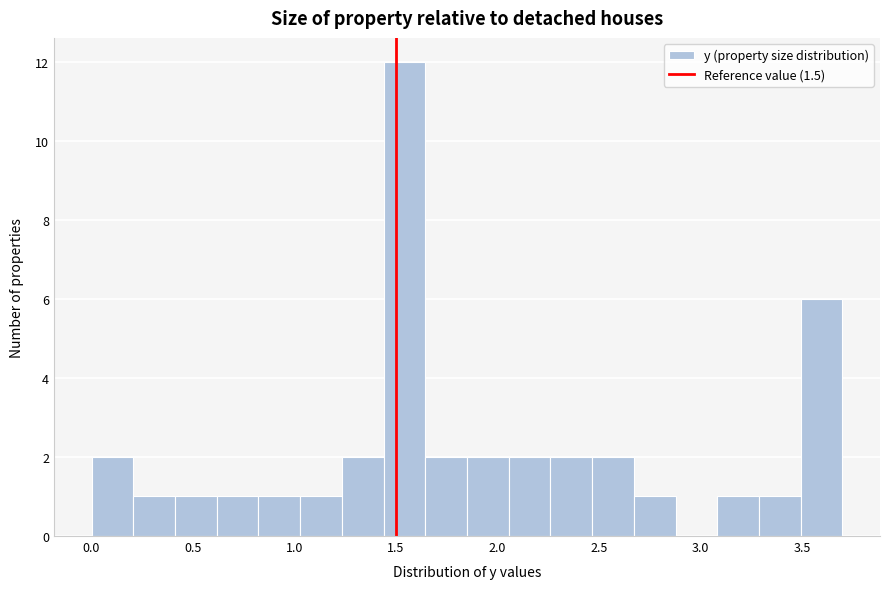

Reading left to right, transcribe this chart: for each bar, give the range it covers on the x-axis and its height. Neither the bar edges nor the heights are printed on the chart, so give them approximately, as read against the axes.

0.00 to 0.20: 2
0.20 to 0.40: 1
0.40 to 0.60: 1
0.60 to 0.80: 1
0.80 to 1.05: 1
1.05 to 1.25: 1
1.25 to 1.45: 2
1.45 to 1.65: 12
1.65 to 1.85: 2
1.85 to 2.05: 2
2.05 to 2.25: 2
2.25 to 2.45: 2
2.45 to 2.65: 2
2.65 to 2.90: 1
2.90 to 3.10: 0
3.10 to 3.30: 1
3.30 to 3.50: 1
3.50 to 3.70: 6